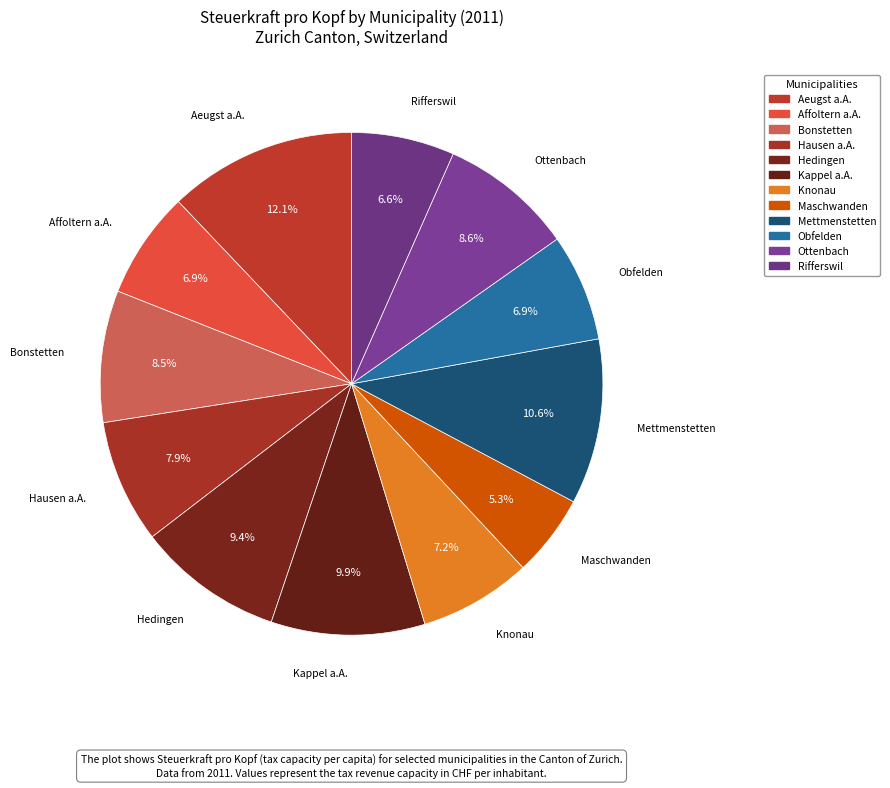

Rank the categories by value from lowest to highest.

Maschwanden, Rifferswil, Obfelden, Affoltern a.A., Knonau, Hausen a.A., Bonstetten, Ottenbach, Hedingen, Kappel a.A., Mettmenstetten, Aeugst a.A.